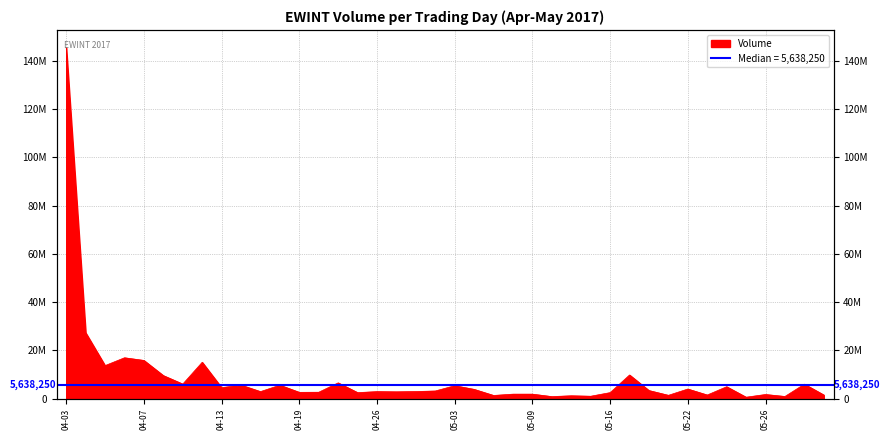

At which category does the chart reach its minimum across all series?

2017-05-25